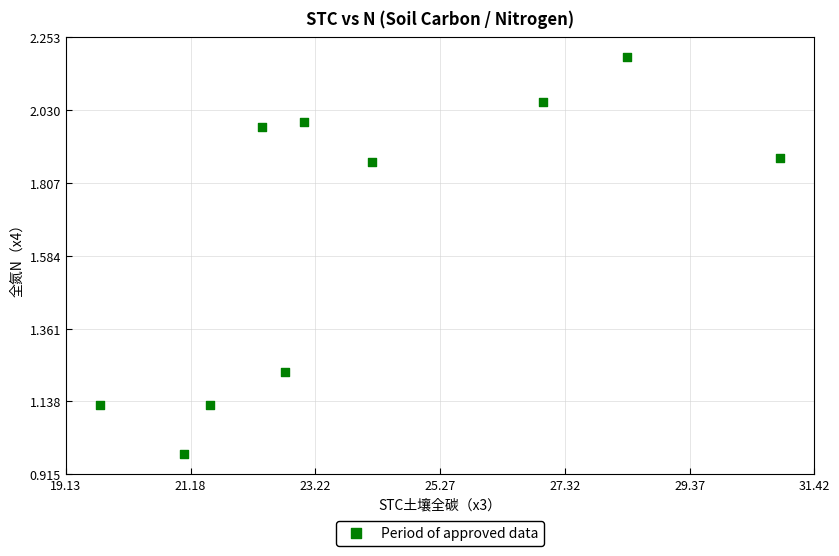

What is the average X value?

24.1